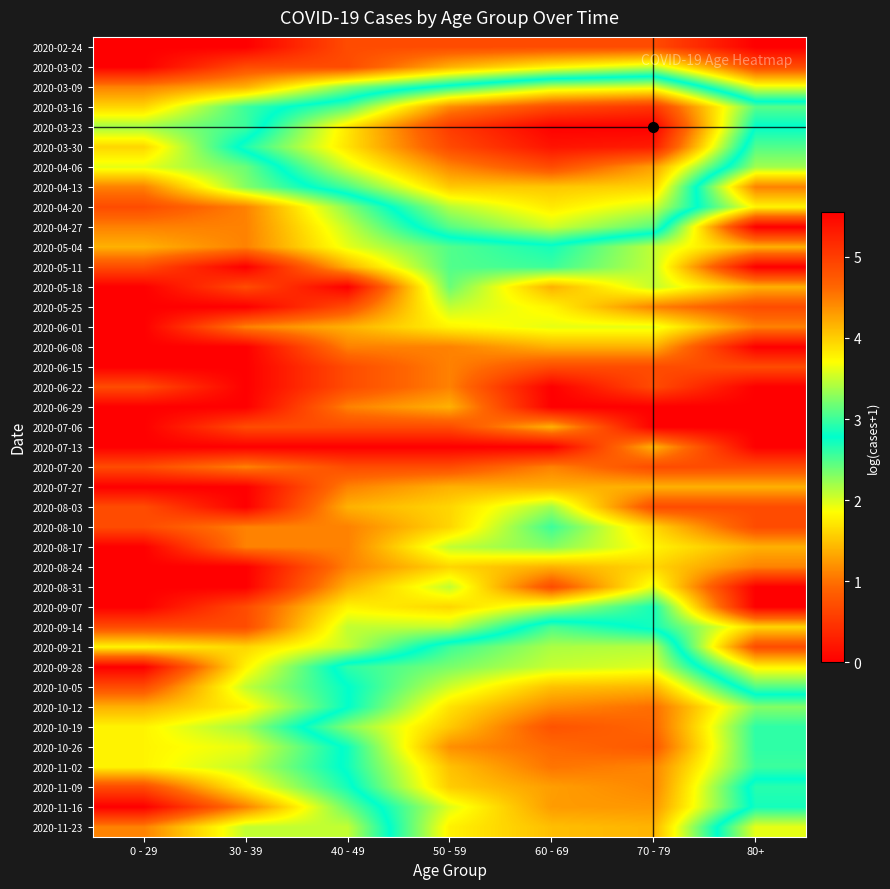

Between 40 - 49 and 30 - 39, which is larger?

40 - 49